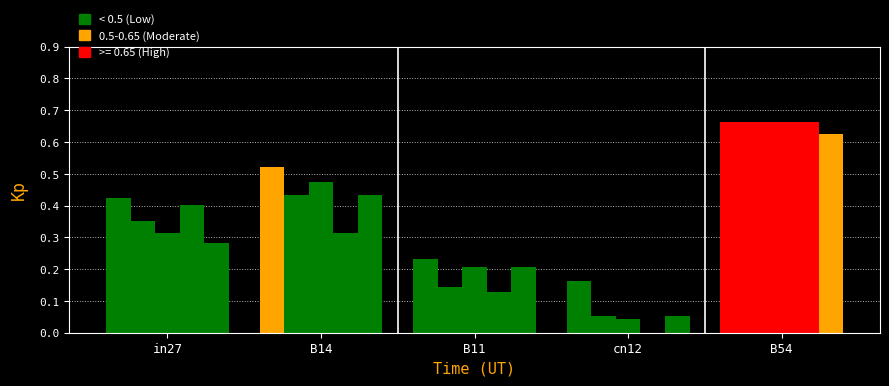

How many categories are shown in the chart?

5